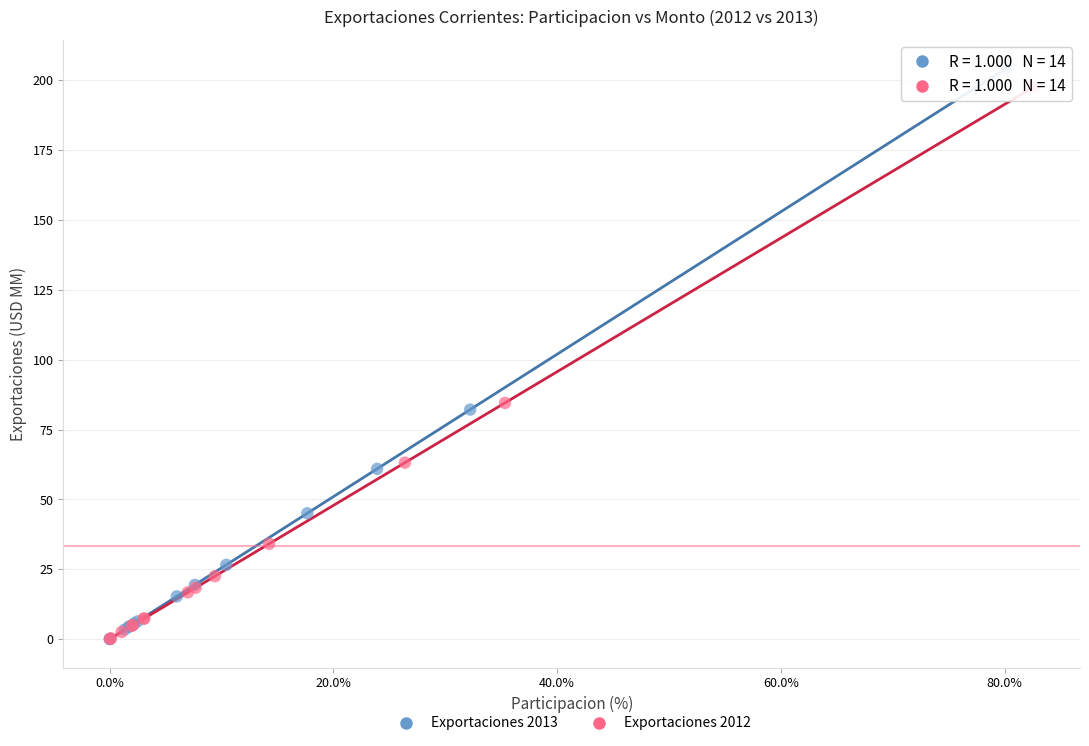

Which series has the largest Y range (max minus min)?

Exportaciones 2013